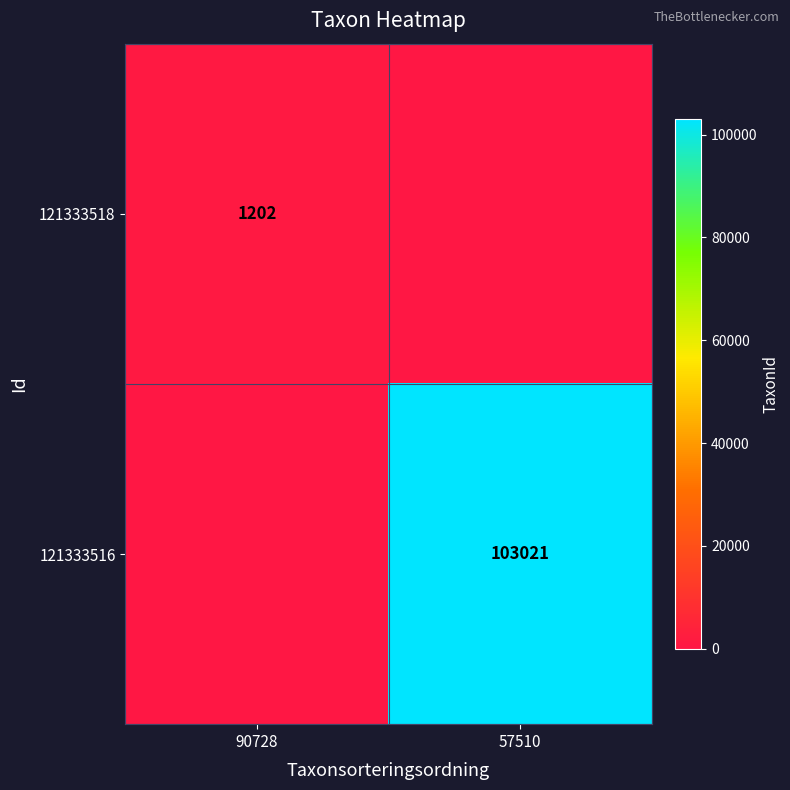

The 121333518 series shows 1202 at 90728. True or false?

True